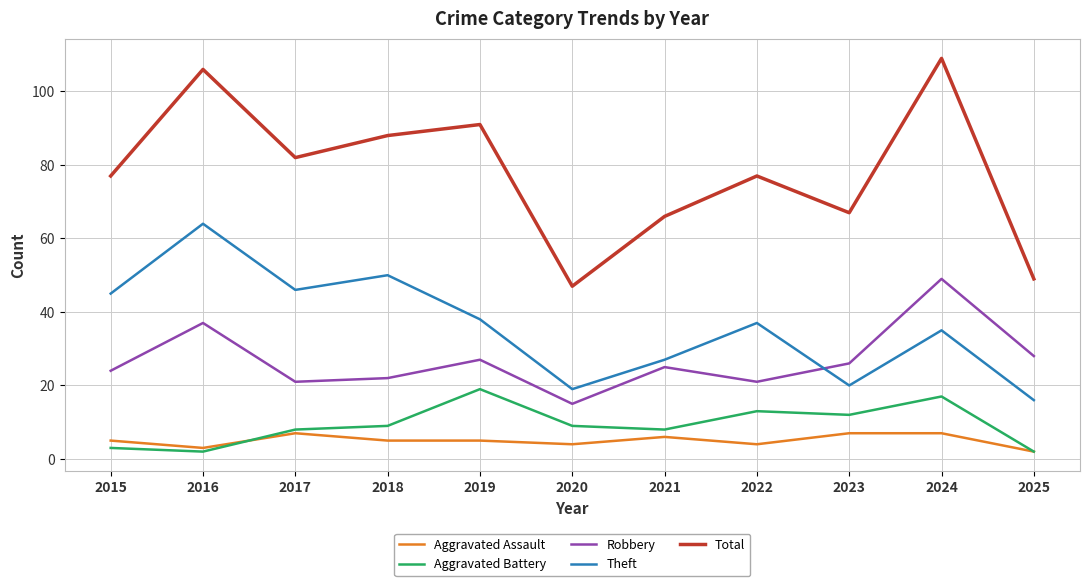

What is the total value across all series at 2025?

97